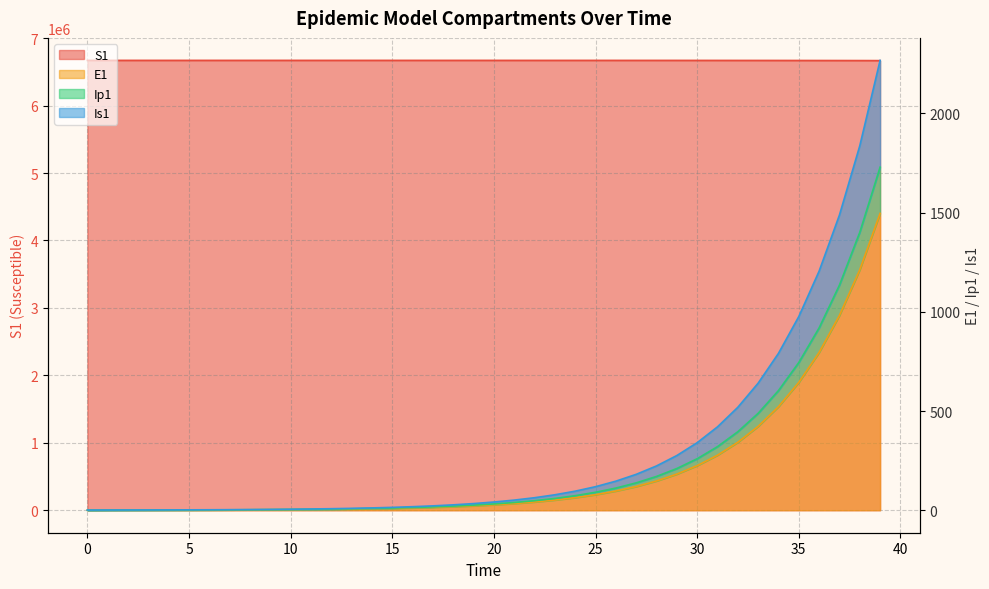

At which label does Ip1 first exceed 31?

20